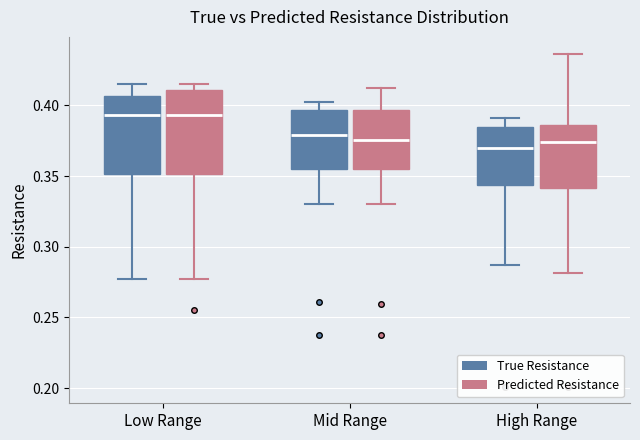

Reading left to right, read every box against the y-axis: the position of its median line, the range the box covers, and the ends of its whiskers. The values are not printed on the chart, so give them approximately, as read against the axis.

Low Range (True Resistance): median 0.395, box 0.350 to 0.405, whiskers 0.275 to 0.415
Low Range (Predicted Resistance): median 0.395, box 0.350 to 0.410, whiskers 0.275 to 0.415
Mid Range (True Resistance): median 0.380, box 0.355 to 0.395, whiskers 0.330 to 0.405
Mid Range (Predicted Resistance): median 0.375, box 0.355 to 0.395, whiskers 0.330 to 0.410
High Range (True Resistance): median 0.370, box 0.345 to 0.385, whiskers 0.285 to 0.390
High Range (Predicted Resistance): median 0.375, box 0.340 to 0.385, whiskers 0.280 to 0.435